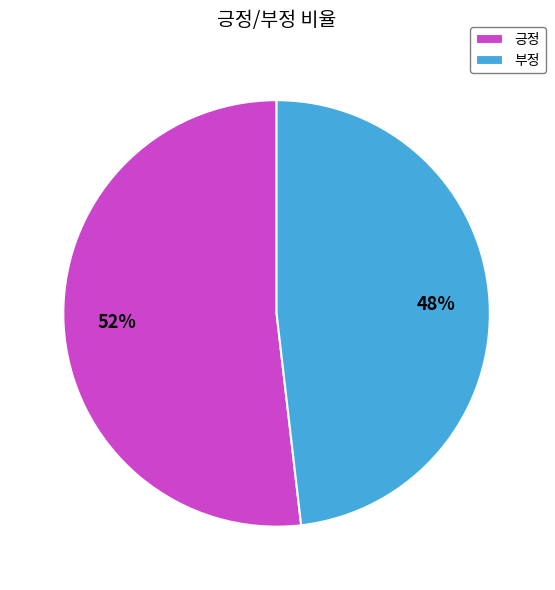

Do 긍정 and 부정 together represent more than half of the pie?

Yes